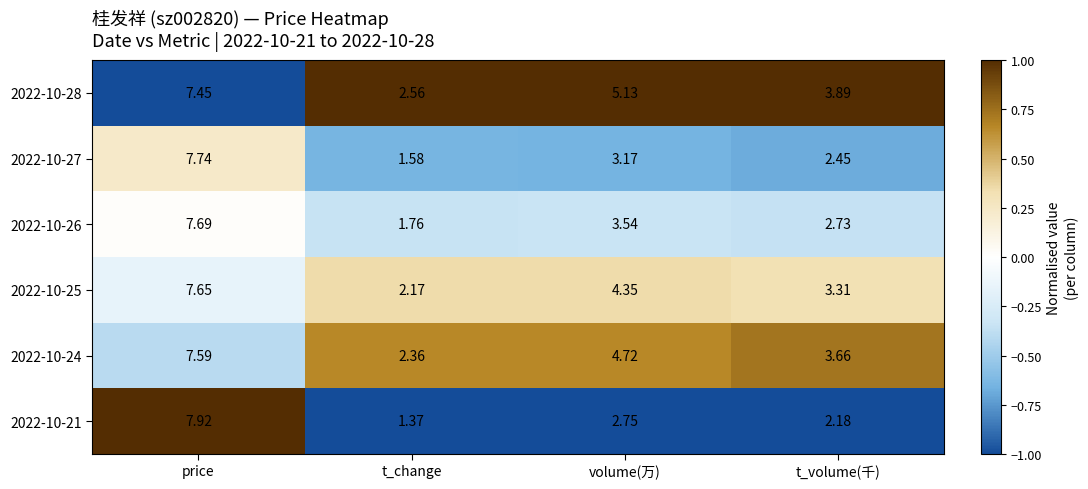

How many data points in 2022-10-25 are above 4?

2